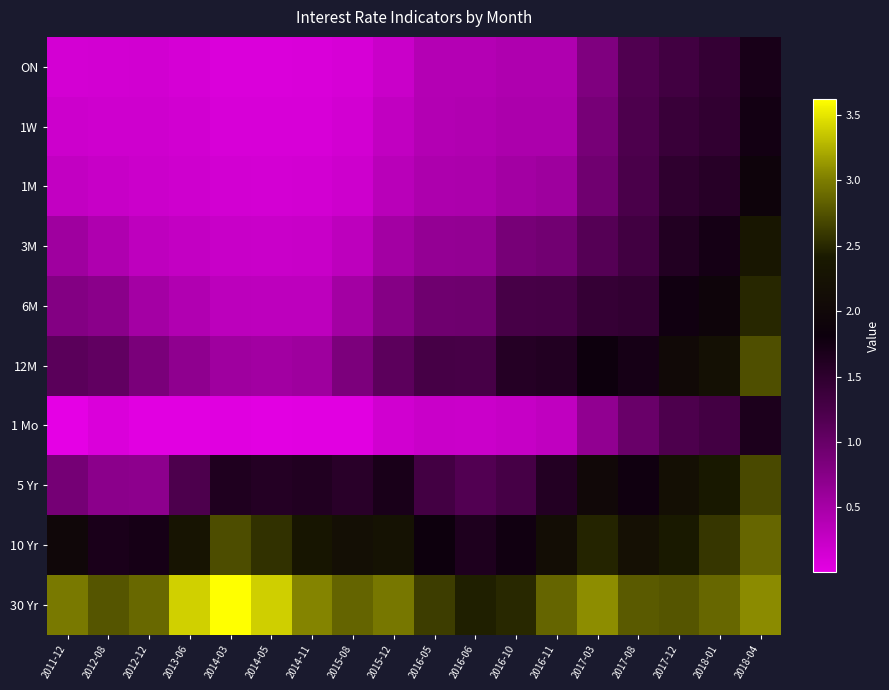

Reading left to right, extract all data points from this chart.

ON: 2011-12=0.1	2012-08=0.2	2012-12=0.2	2013-06=0.1	2014-03=0.1	2014-05=0.1	2014-11=0.1	2015-08=0.1	2015-12=0.2	2016-05=0.4	2016-06=0.4	2016-10=0.4	2016-11=0.4	2017-03=0.8	2017-08=1.2	2017-12=1.3	2018-01=1.4	2018-04=1.7
1W: 2011-12=0.2	2012-08=0.2	2012-12=0.2	2013-06=0.2	2014-03=0.1	2014-05=0.1	2014-11=0.1	2015-08=0.2	2015-12=0.3	2016-05=0.4	2016-06=0.4	2016-10=0.5	2016-11=0.5	2017-03=0.9	2017-08=1.2	2017-12=1.4	2018-01=1.5	2018-04=1.7
1M: 2011-12=0.3	2012-08=0.2	2012-12=0.2	2013-06=0.2	2014-03=0.2	2014-05=0.2	2014-11=0.2	2015-08=0.2	2015-12=0.4	2016-05=0.4	2016-06=0.5	2016-10=0.5	2016-11=0.6	2017-03=0.9	2017-08=1.2	2017-12=1.5	2018-01=1.6	2018-04=1.9
3M: 2011-12=0.6	2012-08=0.4	2012-12=0.3	2013-06=0.3	2014-03=0.2	2014-05=0.2	2014-11=0.2	2015-08=0.3	2015-12=0.5	2016-05=0.6	2016-06=0.7	2016-10=0.9	2016-11=0.9	2017-03=1.1	2017-08=1.3	2017-12=1.6	2018-01=1.7	2018-04=2.3
6M: 2011-12=0.8	2012-08=0.7	2012-12=0.5	2013-06=0.4	2014-03=0.3	2014-05=0.3	2014-11=0.3	2015-08=0.5	2015-12=0.8	2016-05=0.9	2016-06=0.9	2016-10=1.3	2016-11=1.3	2017-03=1.4	2017-08=1.5	2017-12=1.8	2018-01=1.9	2018-04=2.5
12M: 2011-12=1.1	2012-08=1.0	2012-12=0.8	2013-06=0.7	2014-03=0.6	2014-05=0.5	2014-11=0.6	2015-08=0.8	2015-12=1.1	2016-05=1.3	2016-06=1.3	2016-10=1.6	2016-11=1.6	2017-03=1.8	2017-08=1.7	2017-12=2.0	2018-01=2.2	2018-04=2.7
1 Mo: 2011-12=0.0	2012-08=0.1	2012-12=0.0	2013-06=0.0	2014-03=0.1	2014-05=0.0	2014-11=0.0	2015-08=0.0	2015-12=0.2	2016-05=0.2	2016-06=0.2	2016-10=0.2	2016-11=0.3	2017-03=0.7	2017-08=1.0	2017-12=1.2	2018-01=1.3	2018-04=1.7
5 Yr: 2011-12=0.9	2012-08=0.7	2012-12=0.7	2013-06=1.2	2014-03=1.6	2014-05=1.6	2014-11=1.6	2015-08=1.5	2015-12=1.7	2016-05=1.3	2016-06=1.2	2016-10=1.3	2016-11=1.6	2017-03=2.0	2017-08=1.8	2017-12=2.2	2018-01=2.4	2018-04=2.7
10 Yr: 2011-12=2.0	2012-08=1.7	2012-12=1.7	2013-06=2.3	2014-03=2.7	2014-05=2.6	2014-11=2.3	2015-08=2.2	2015-12=2.2	2016-05=1.8	2016-06=1.6	2016-10=1.8	2016-11=2.1	2017-03=2.5	2017-08=2.2	2017-12=2.4	2018-01=2.6	2018-04=2.9
30 Yr: 2011-12=3.0	2012-08=2.8	2012-12=2.9	2013-06=3.4	2014-03=3.6	2014-05=3.4	2014-11=3.0	2015-08=2.9	2015-12=3.0	2016-05=2.6	2016-06=2.5	2016-10=2.5	2016-11=2.9	2017-03=3.1	2017-08=2.8	2017-12=2.8	2018-01=2.9	2018-04=3.1